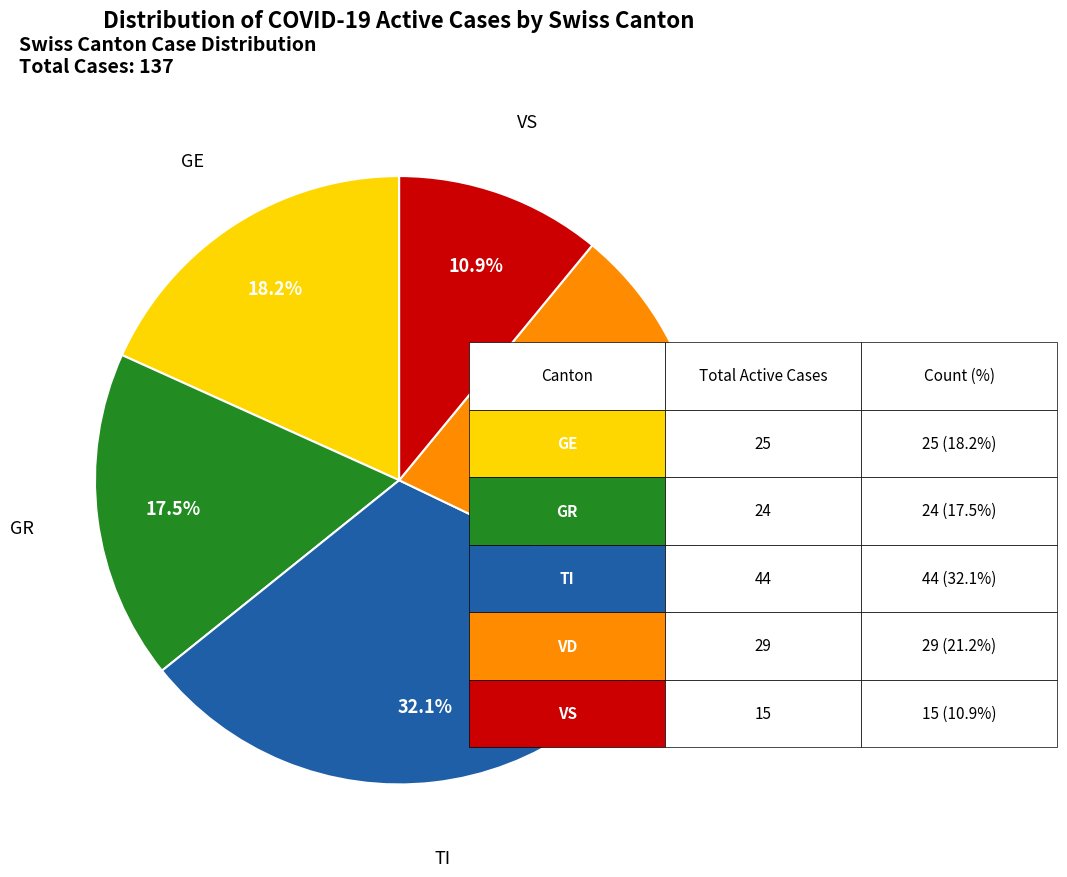

Does any single category account for the majority?

No